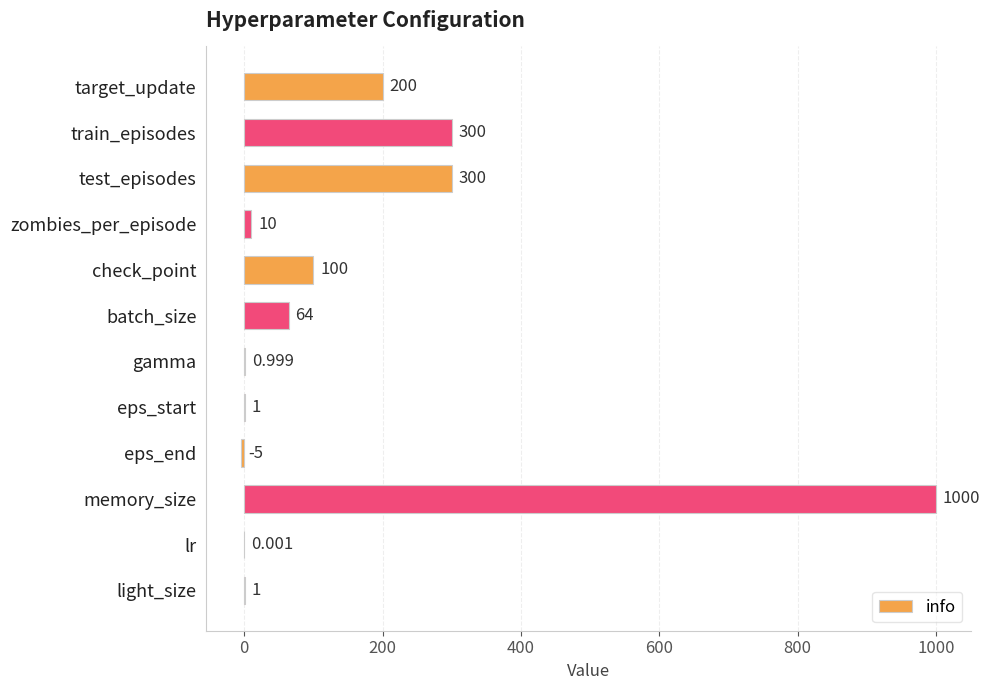

Which label corresponds to the largest value in the chart?

memory_size